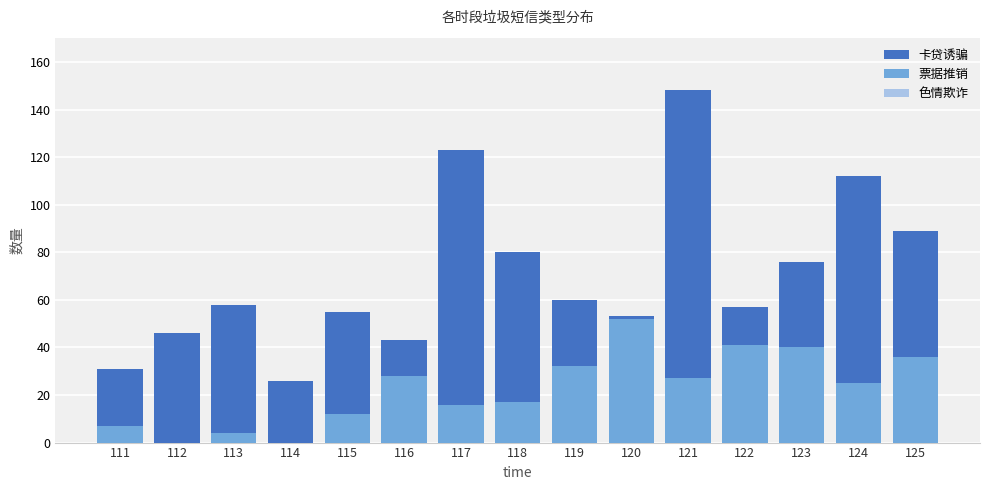

What is the value of the 票据推销 bar at the 11th from the left?

27